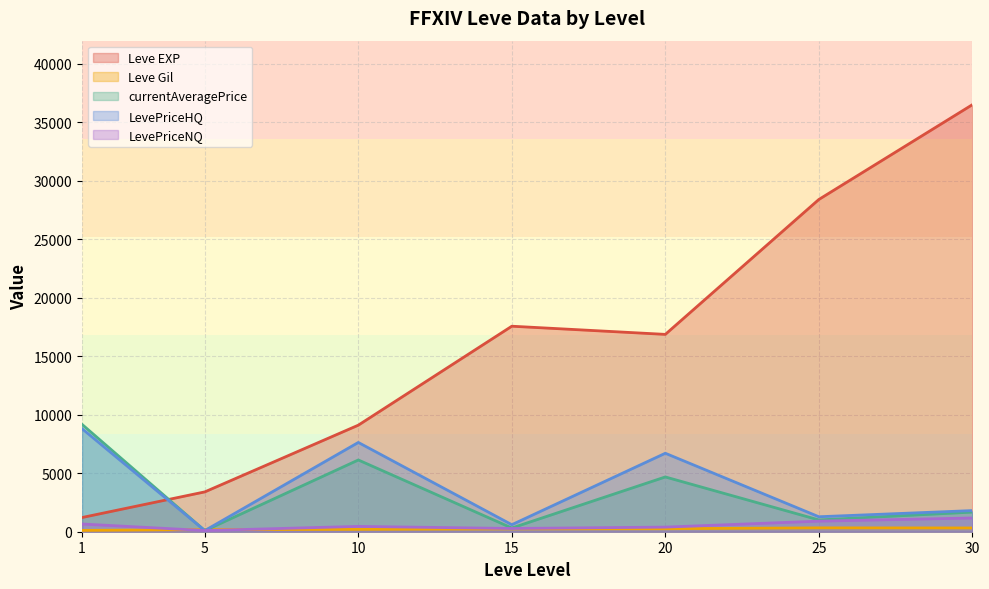

What is the maximum value shown in the chart?

36492.5